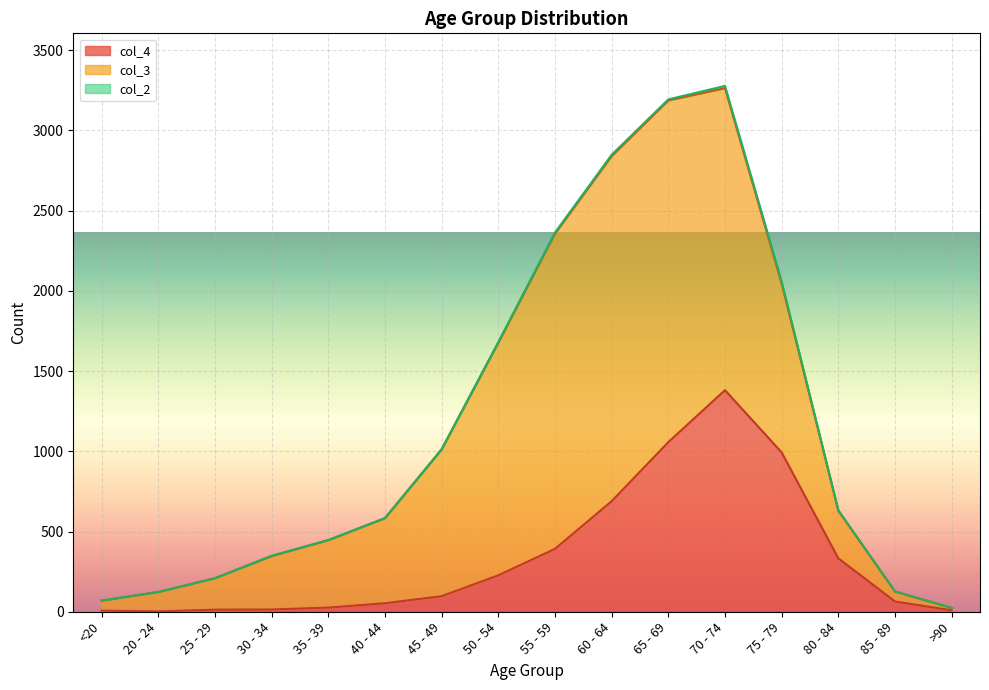

Where is the first local minimum for col_2?

65 - 69